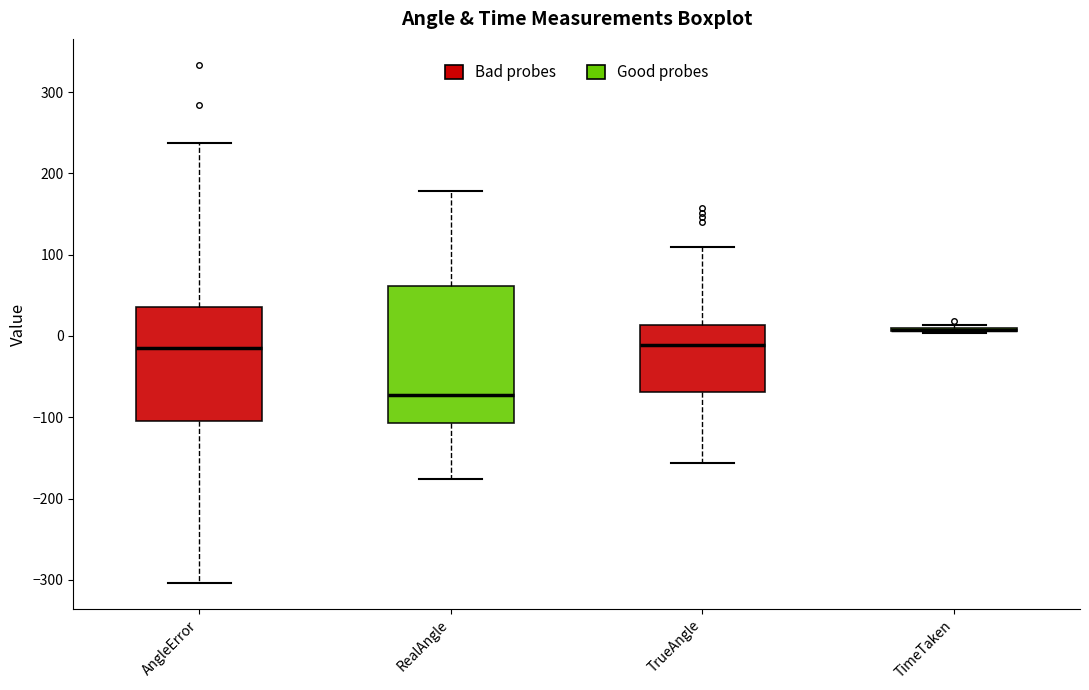

Reading left to right, transcribe this box plot: for each box, give where its median line is, the range the box spans, and where its two whiskers end, as read against the y-axis. The values are not printed on the chart, so give them approximately, as read against the axis.

AngleError: median -20, box -100 to 40, whiskers -300 to 240
RealAngle: median -70, box -110 to 60, whiskers -180 to 180
TrueAngle: median -10, box -70 to 10, whiskers -160 to 110
TimeTaken: box collapsed to a line at 10, whiskers 0 to 10